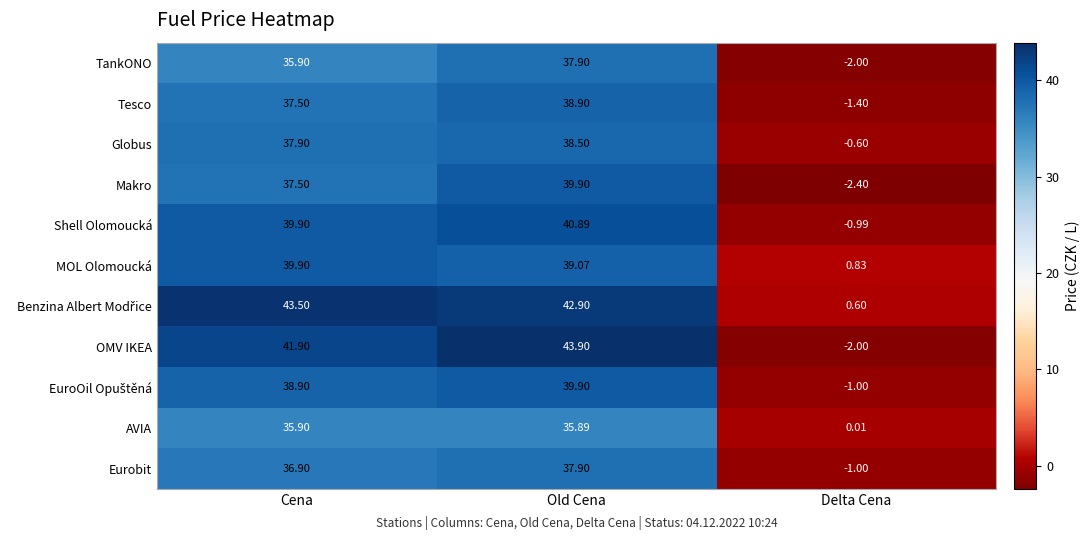

What is the total value across all series at Cena?

425.7